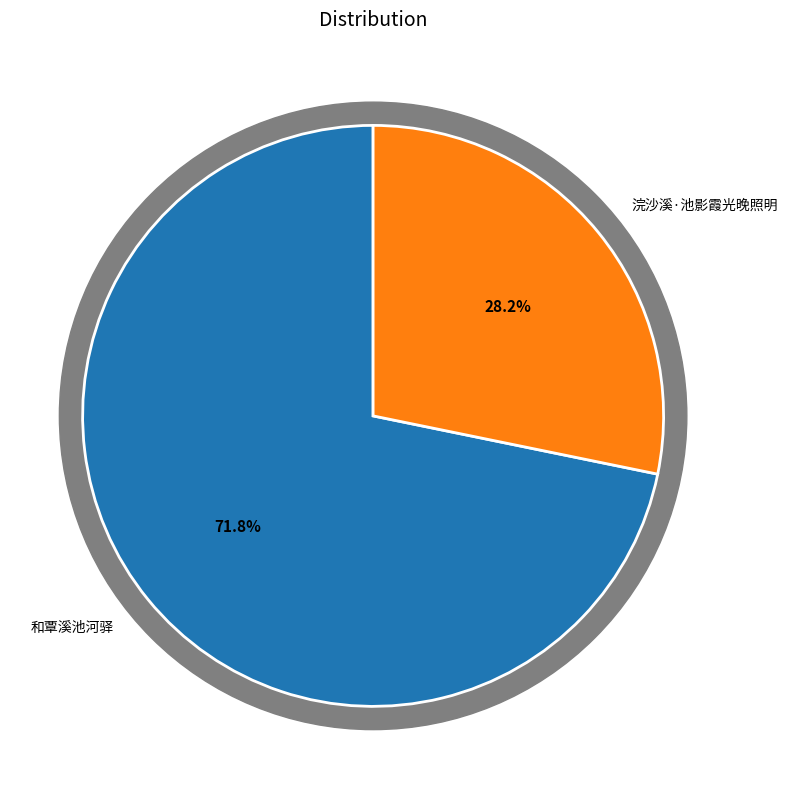

To the nearest percent, what percentage of the pie is 和覃溪池河驿?

72%